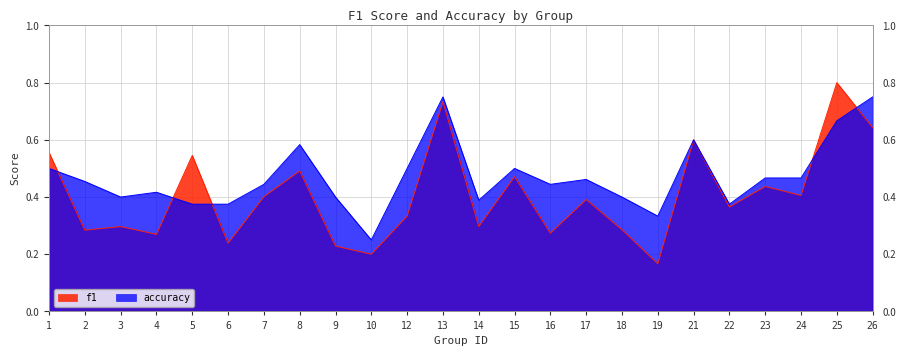

Where do accuracy and f1 first cross each other?

1 and 2